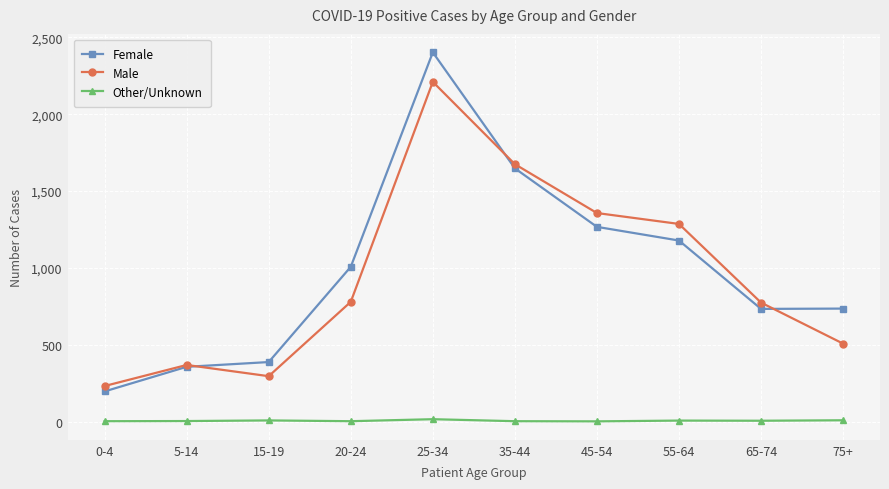

Does the chart have visible grid lines?

Yes